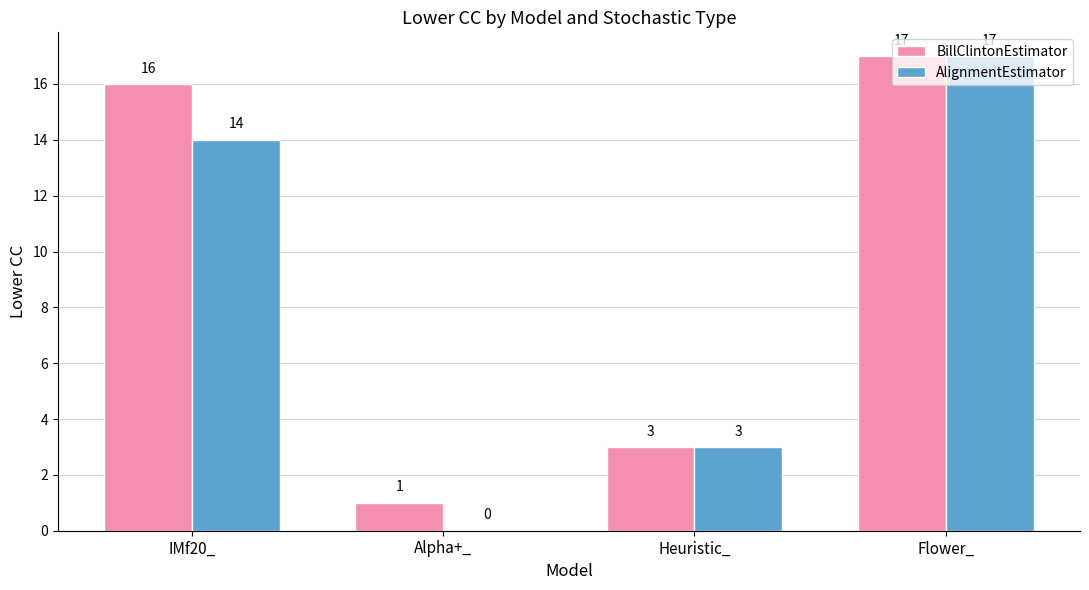

How many positive values does the AlignmentEstimator series have?

3